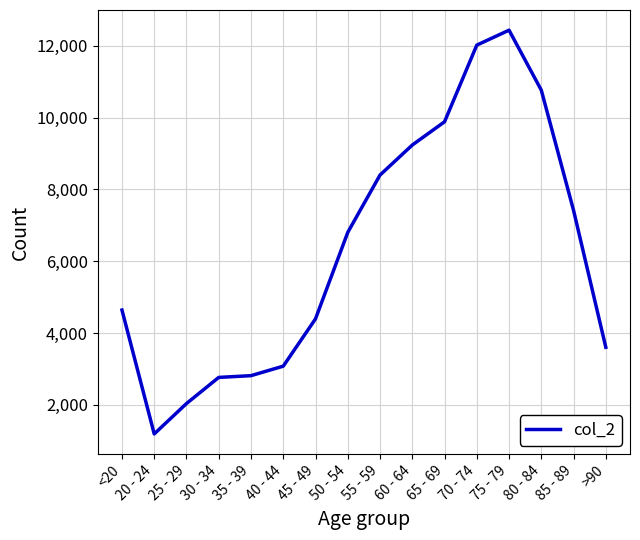

What position from the left is 55 - 59?

9